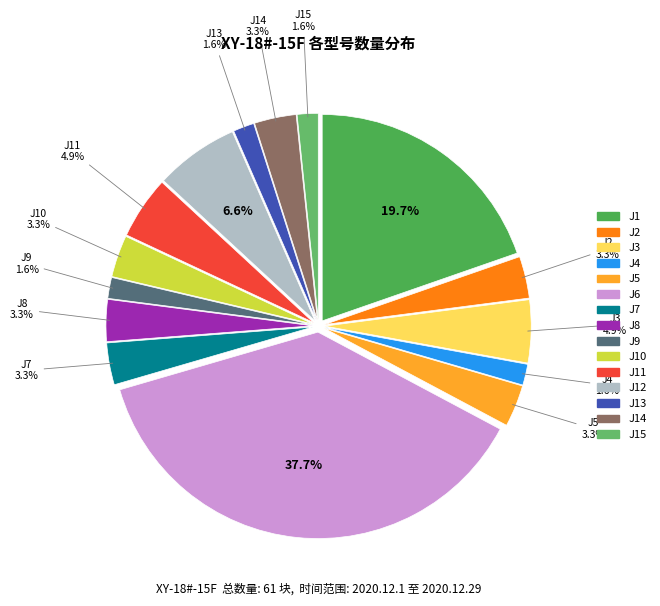

To the nearest percent, what is the difference between the largest and smallest slice percentages?

36%